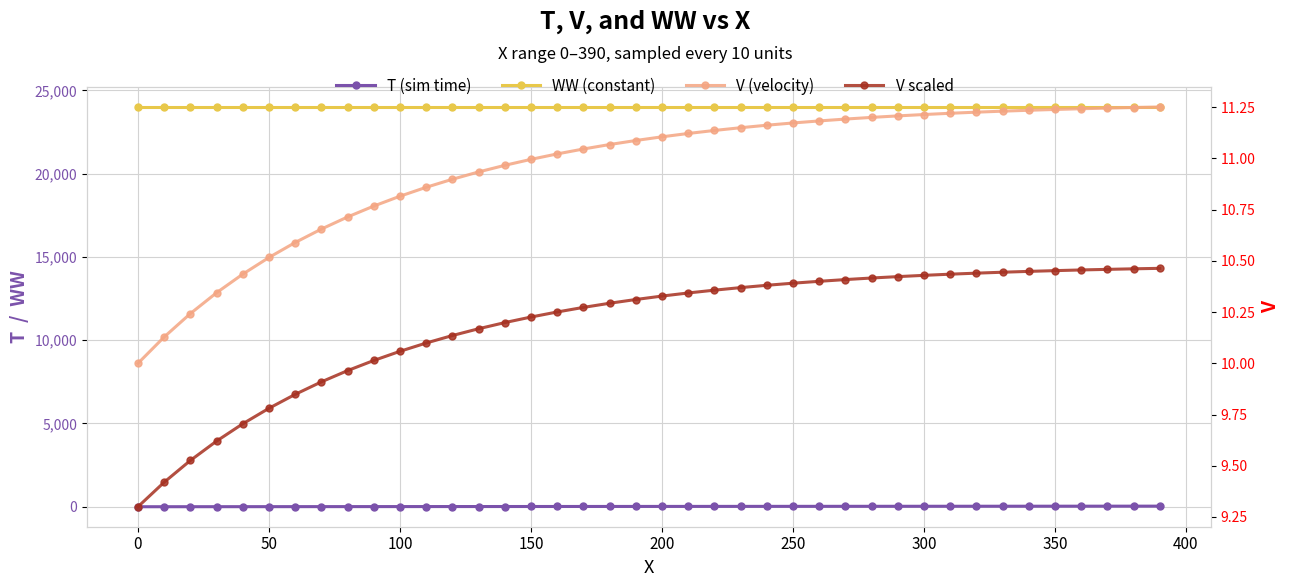

Which series has the largest total across all categories?

WW